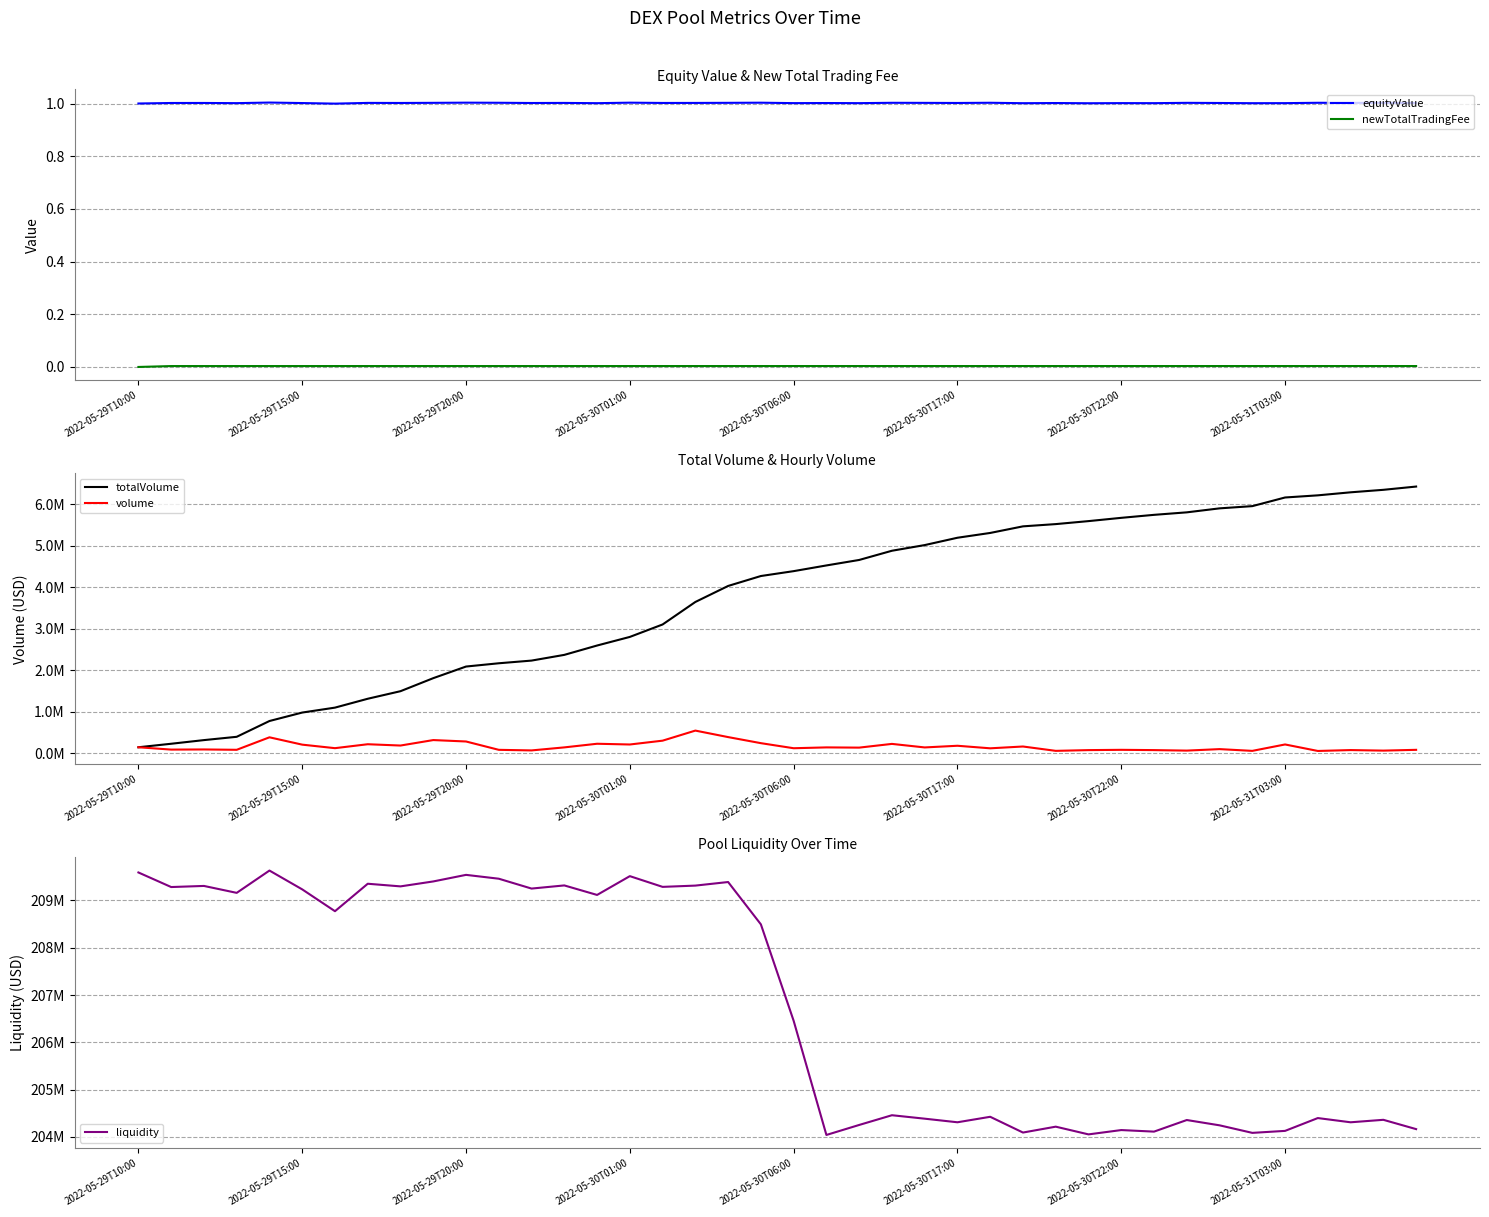

True or false: equityValue and newTotalTradingFee cross at least once.

False